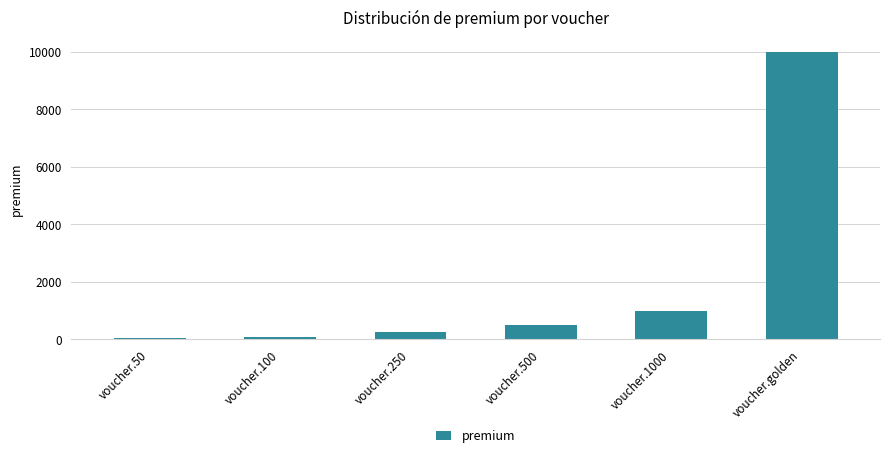

True or false: the data shows 15604 at voucher.golden.

False